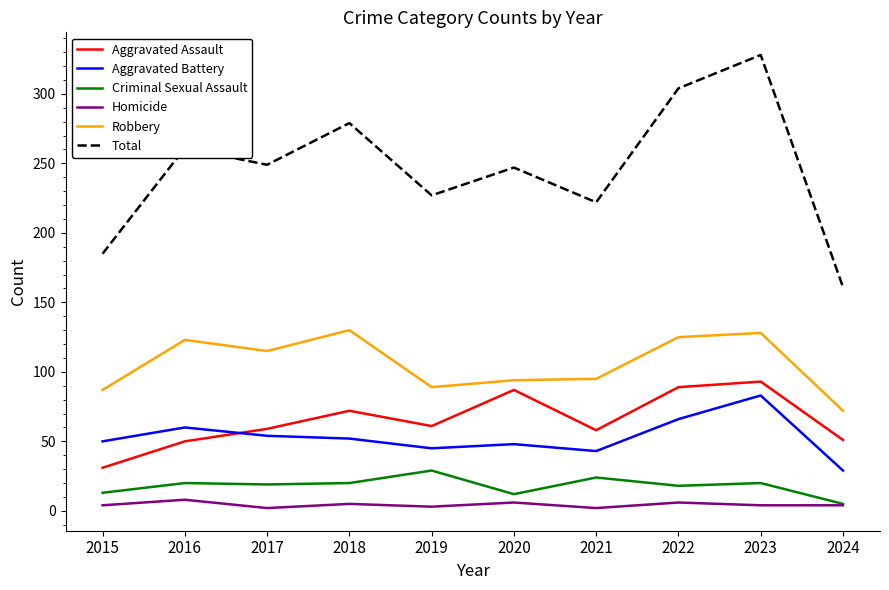

At how many categories does at least one series exceed 171?

9